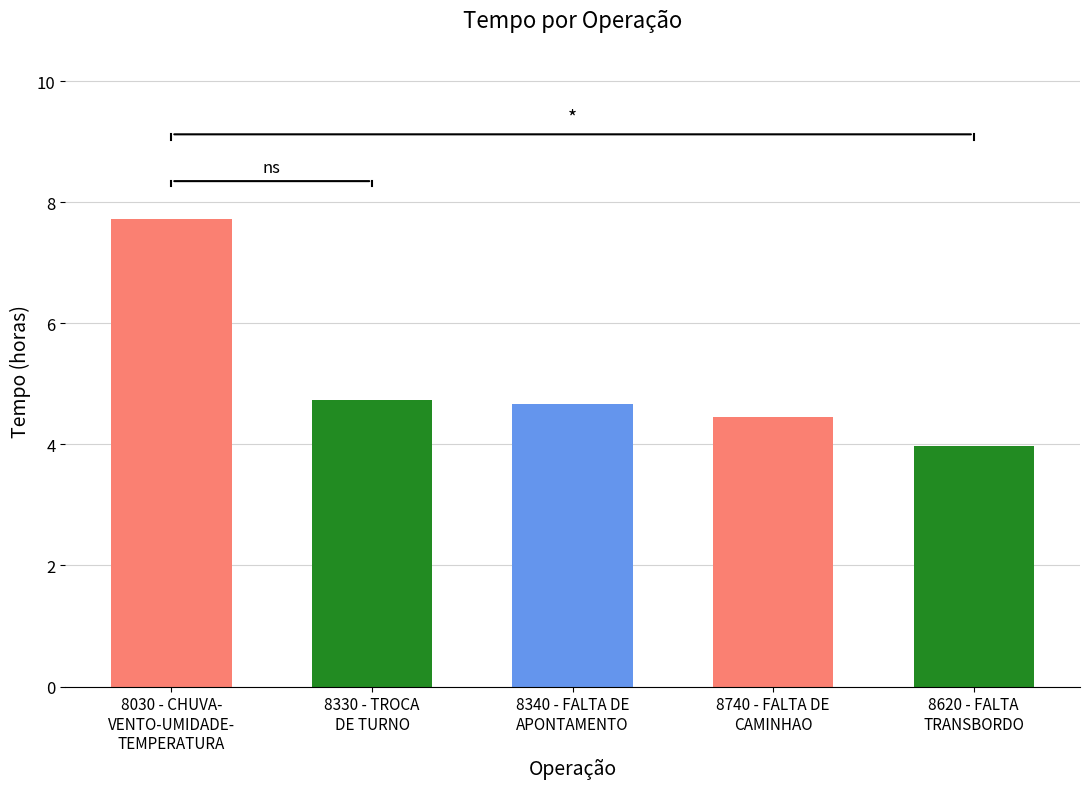

What is the minimum value shown in the chart?

4.0